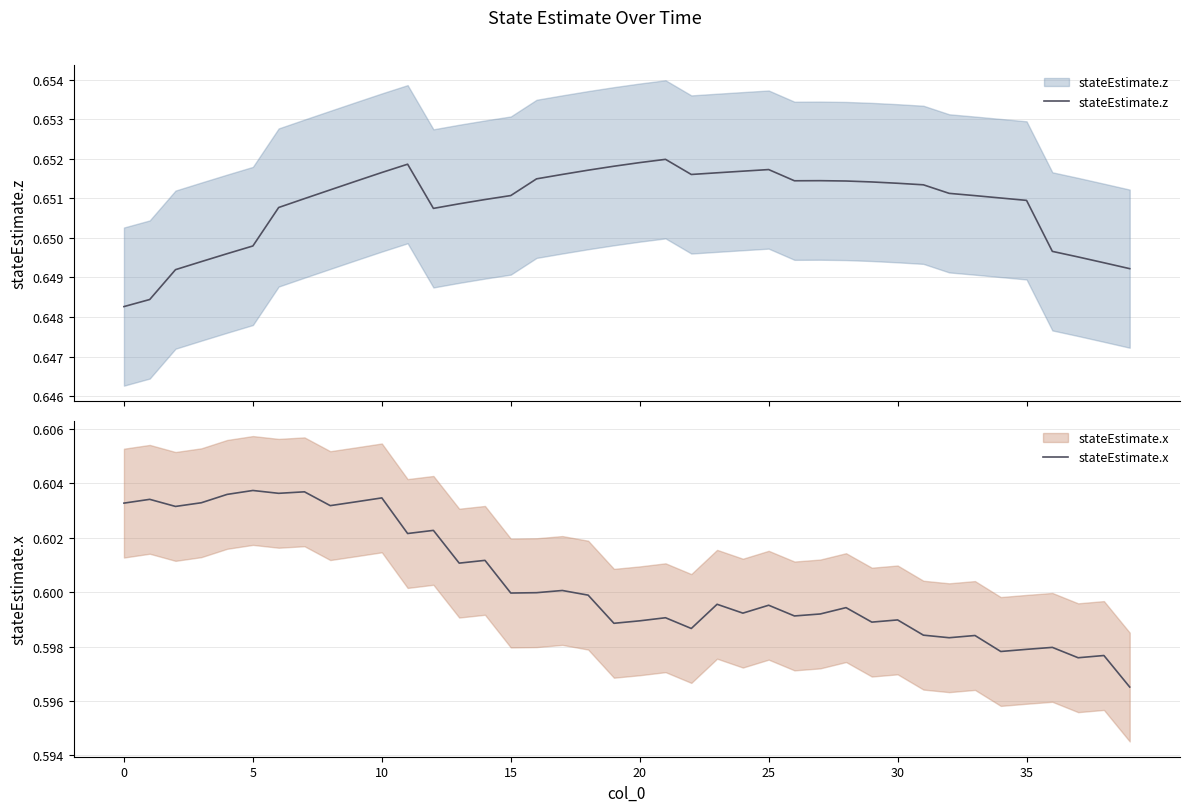

What is the greatest value displayed?

0.7